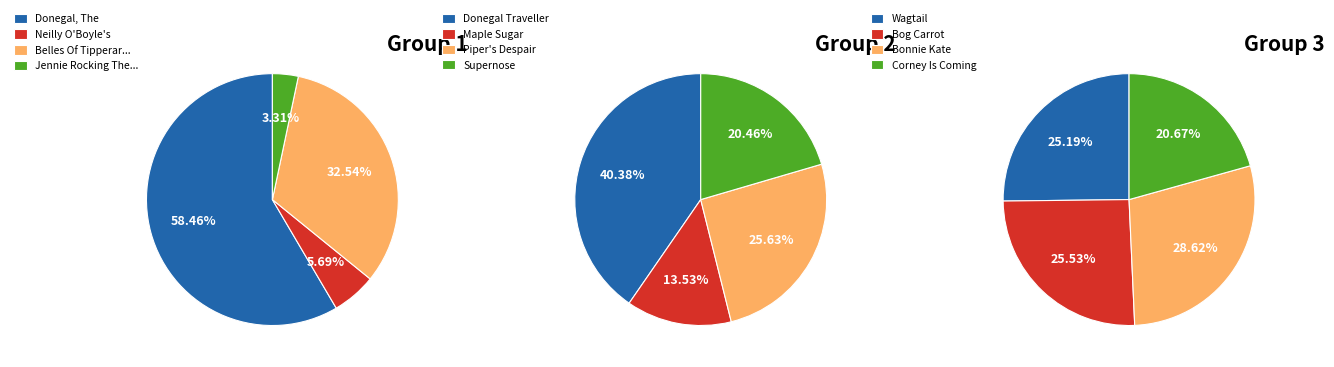

What is the smallest slice in the pie chart?

Jennie Rocking The Cradle